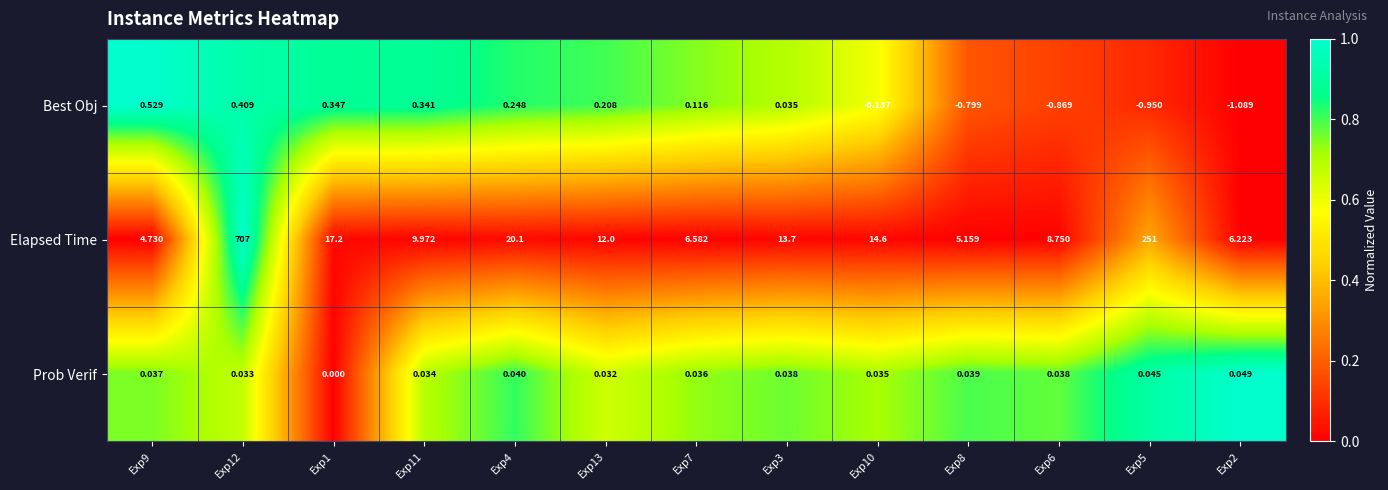

At Exp12, list the series in order from smallest to largest.

Prob Verif, Best Obj, Elapsed Time